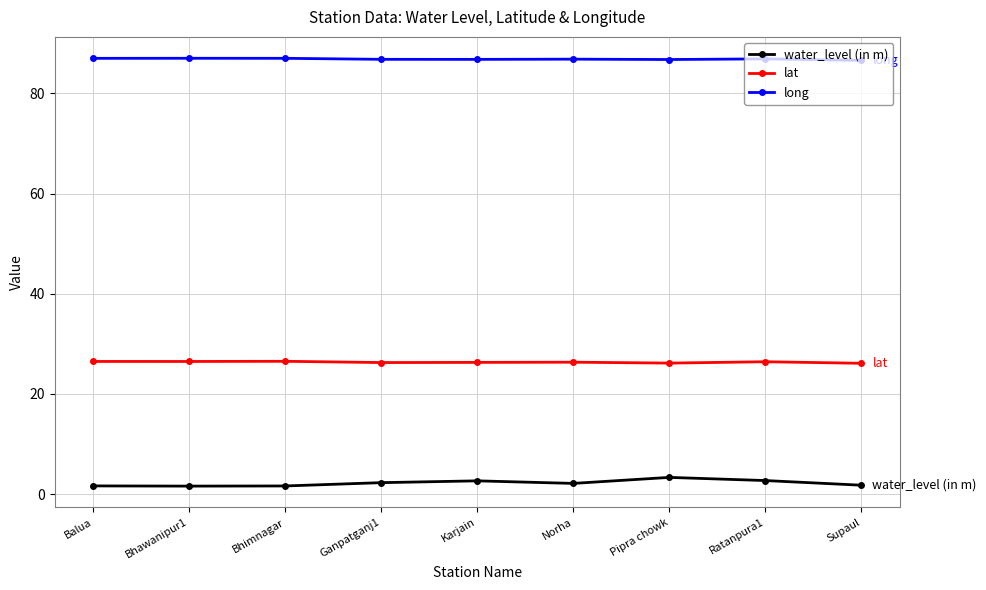

What is the label of the 3rd point from the left?

Bhimnagar